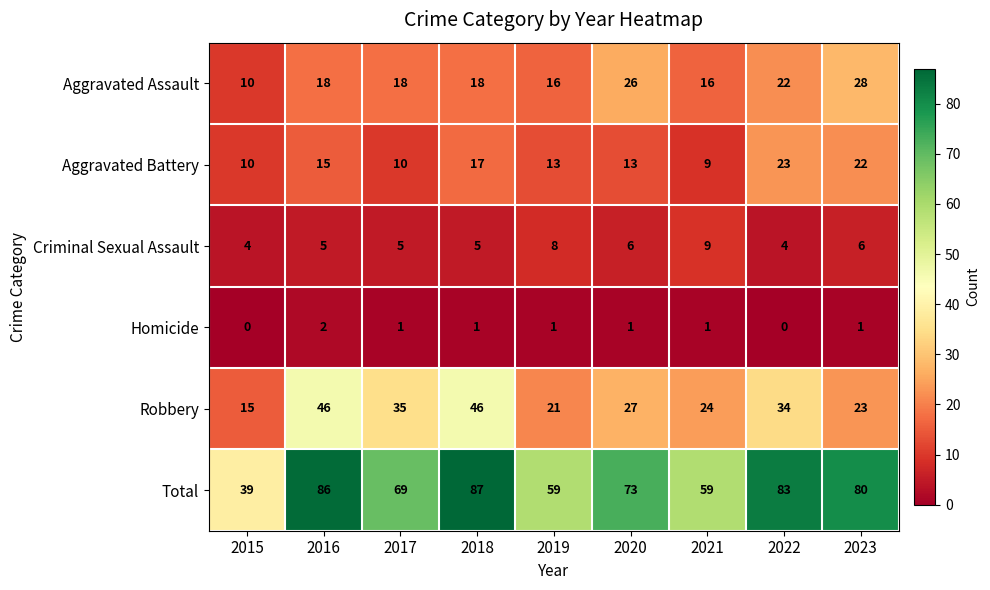

Which series has the widest spread of values?

Total